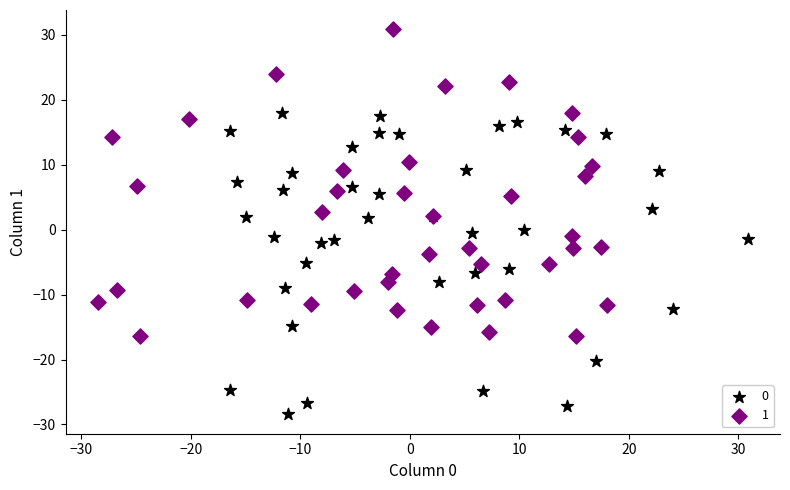

What are all the series names shown in the legend?

0, 1